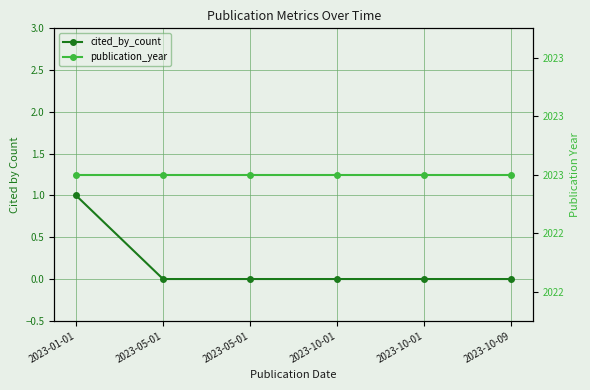

What is the label of the 5th point from the right?

2023-05-01